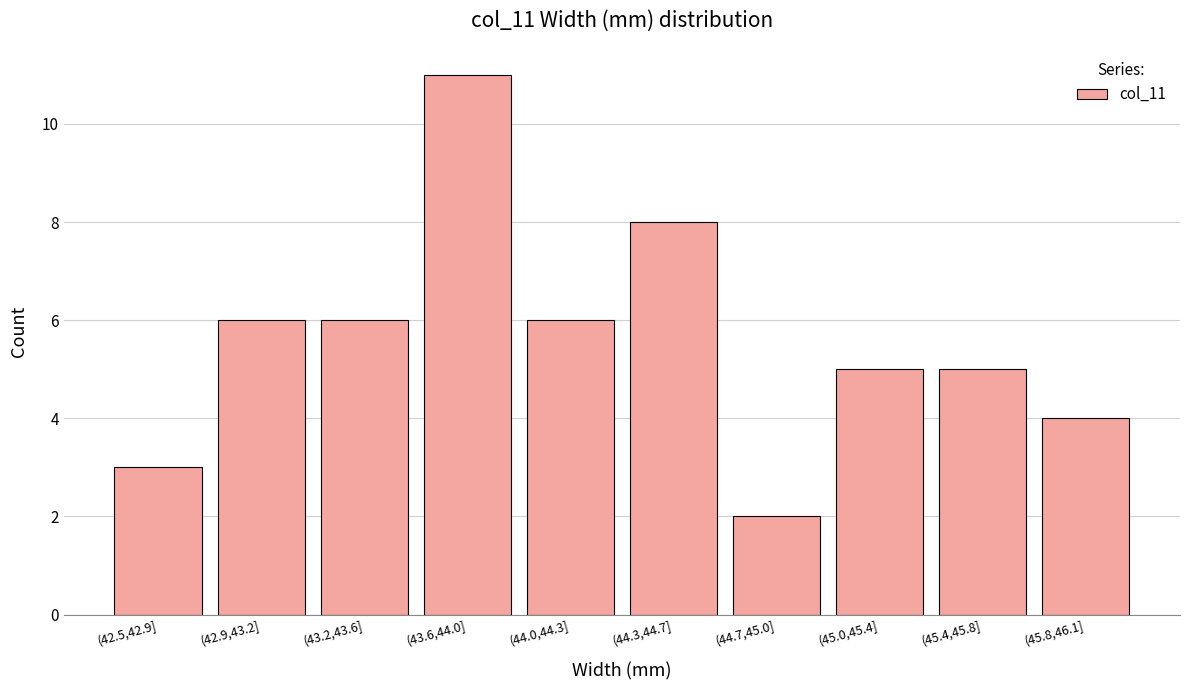

Reading left to right, transcribe all the data shown in this chart.

(42.5,42.9]=3	(42.9,43.2]=6	(43.2,43.6]=6	(43.6,44.0]=11	(44.0,44.3]=6	(44.3,44.7]=8	(44.7,45.0]=2	(45.0,45.4]=5	(45.4,45.8]=5	(45.8,46.1]=4